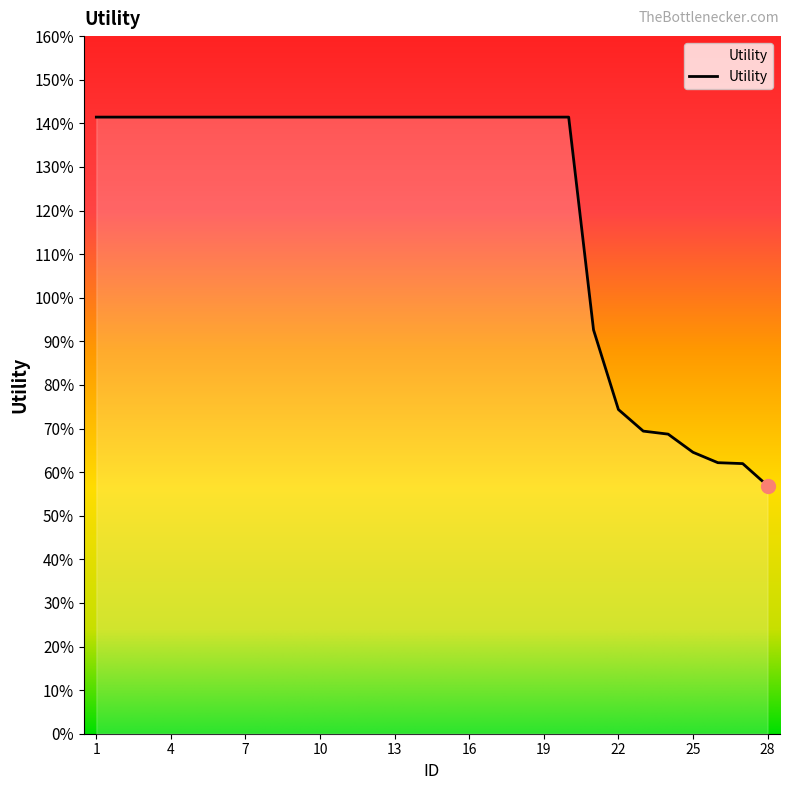

Does the chart display data point markers on the line(s)?

No